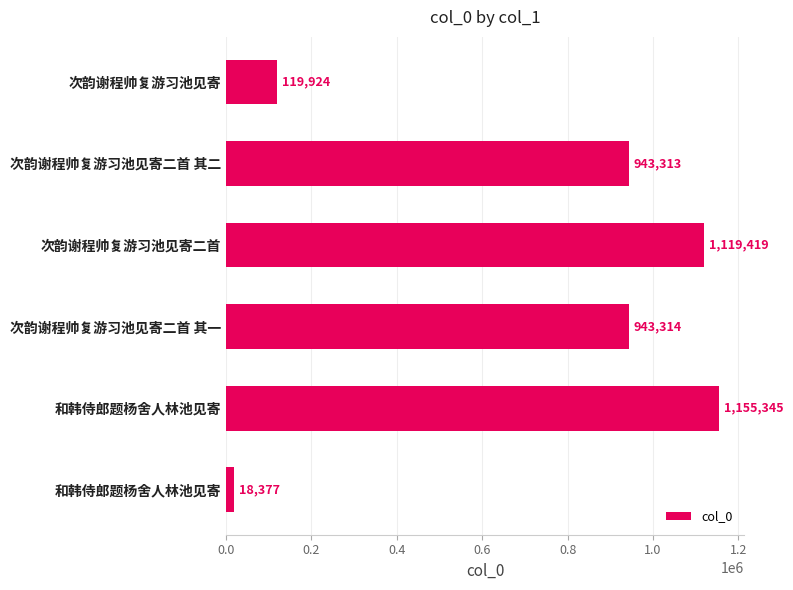

Does the chart contain any negative values?

No